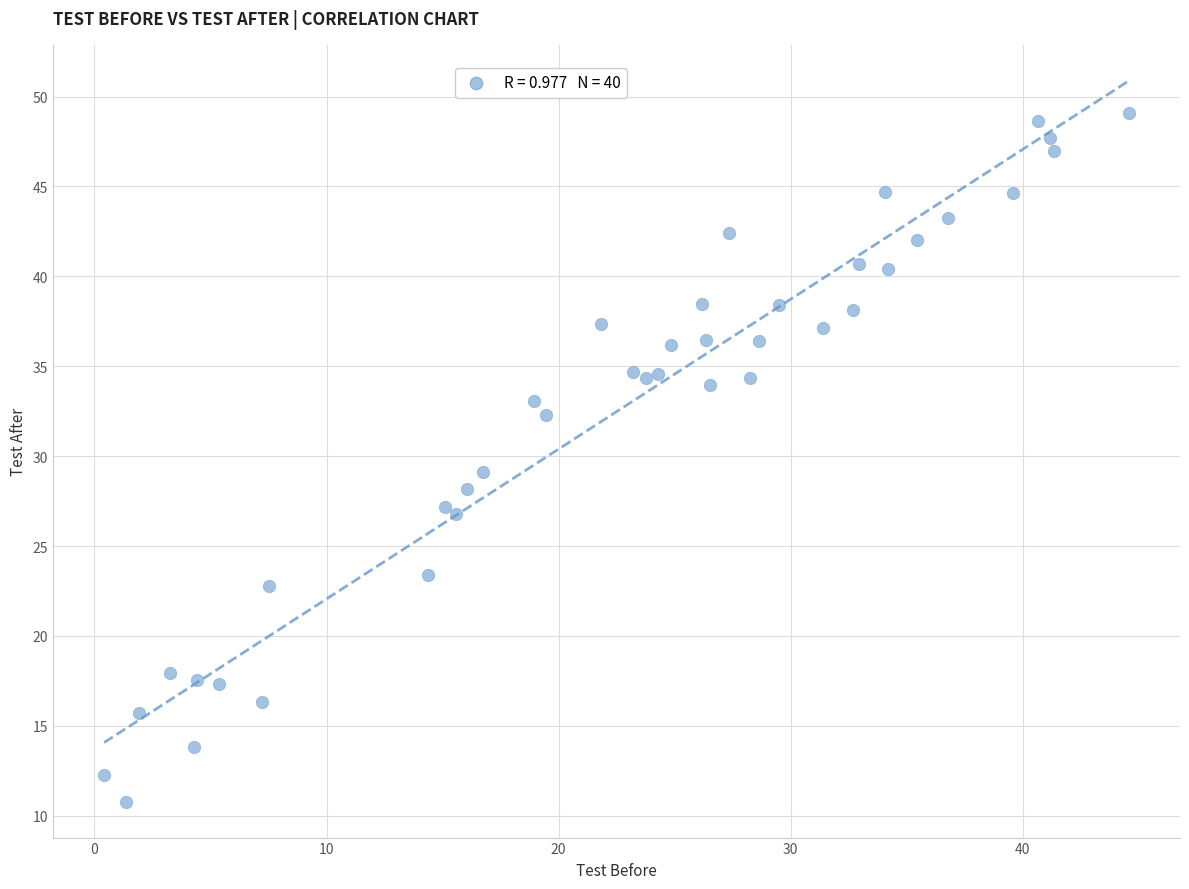

What is the range of X values (max minus min)?

44.1